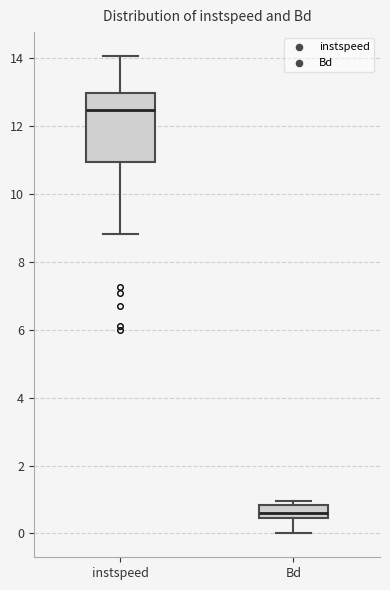

Reading left to right, read every box against the y-axis: the position of its median line, the range the box covers, and the ends of its whiskers. The values are not printed on the chart, so give them approximately, as read against the axis.

instspeed: median 12.4, box 11.0 to 13.0, whiskers 8.8 to 14.0
Bd: median 0.6, box 0.4 to 0.8, whiskers 0.0 to 1.0